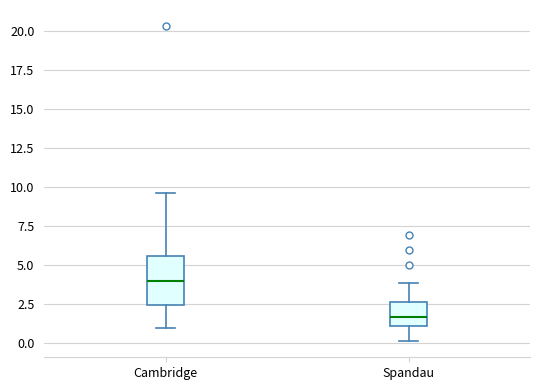

Comparing the boxes themselves (not the whiskers), which one is the tallest?

Cambridge